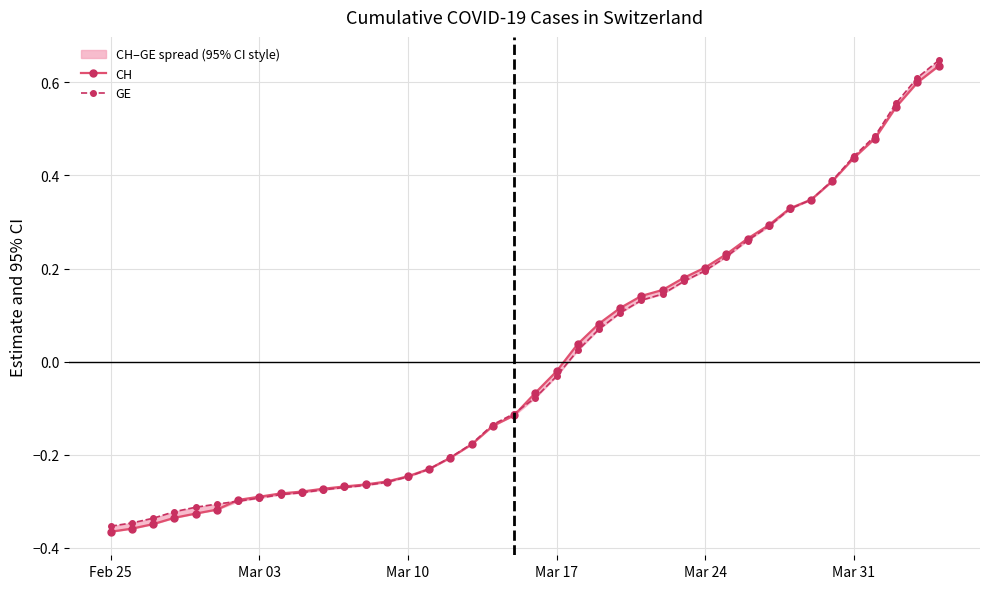

List the series in order of their peak value, lowest first.

CH, GE